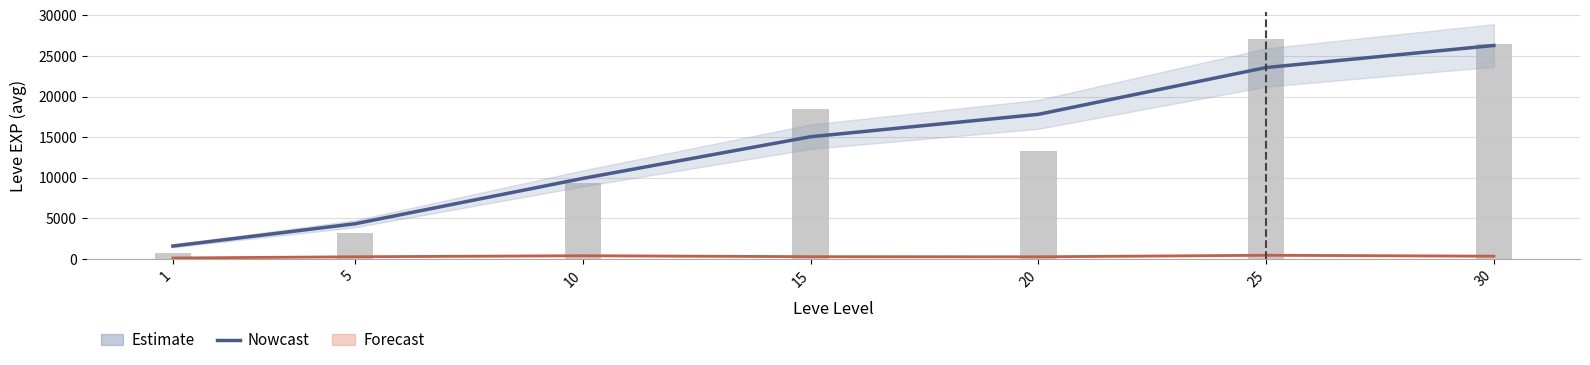

What is the difference between the Forecast values at 1 and 5?

151.7